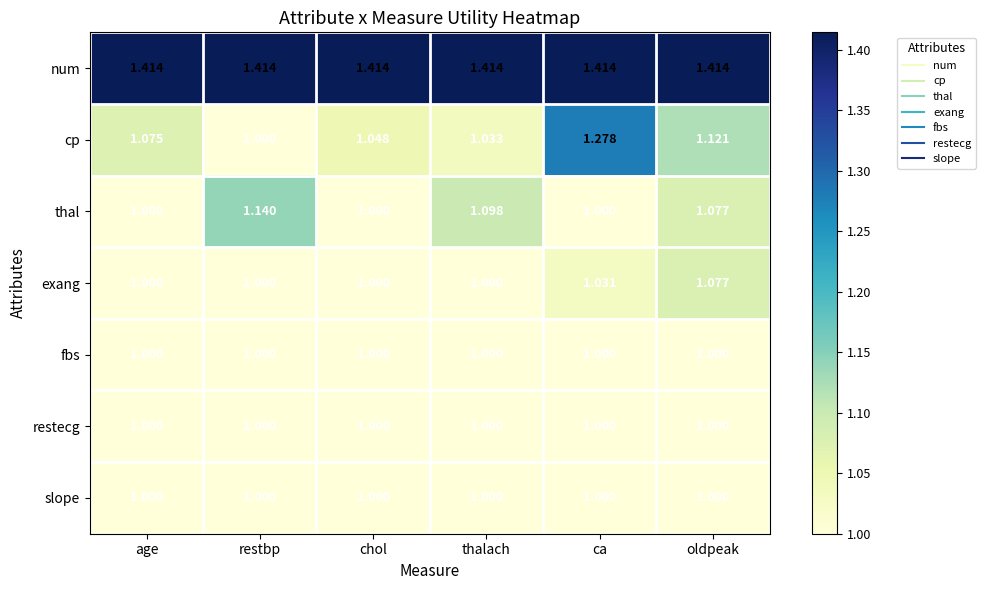

Which series has the largest total across all categories?

num